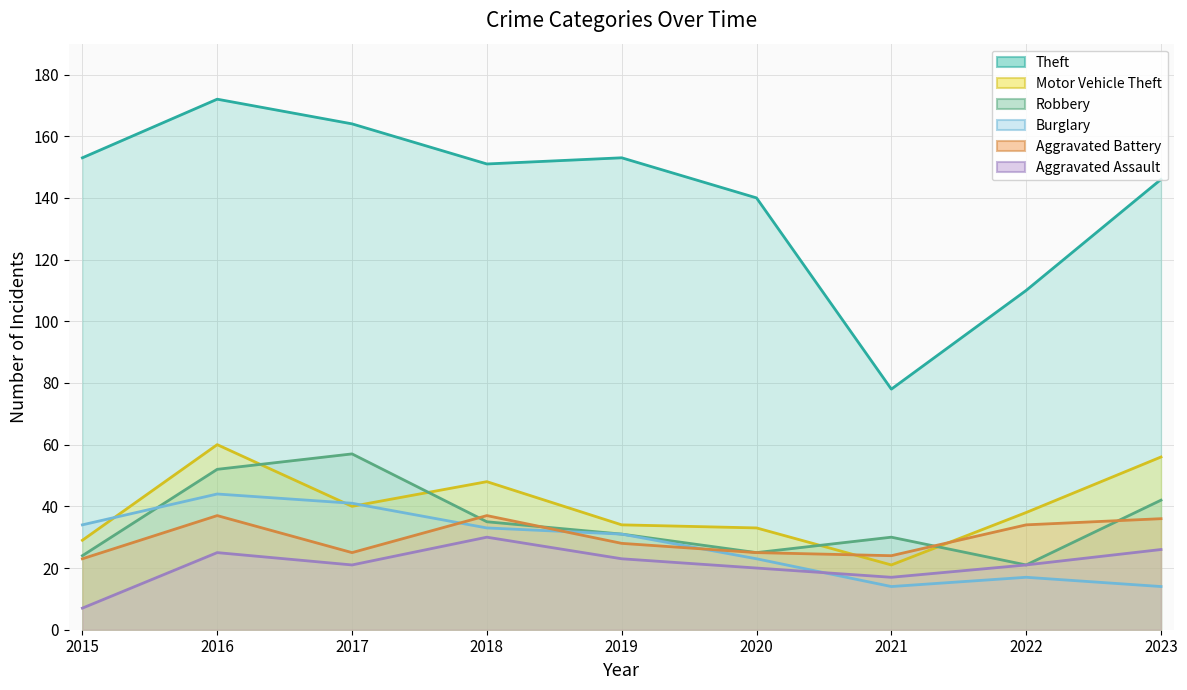

True or false: Robbery and Aggravated Battery intersect in this chart.

True